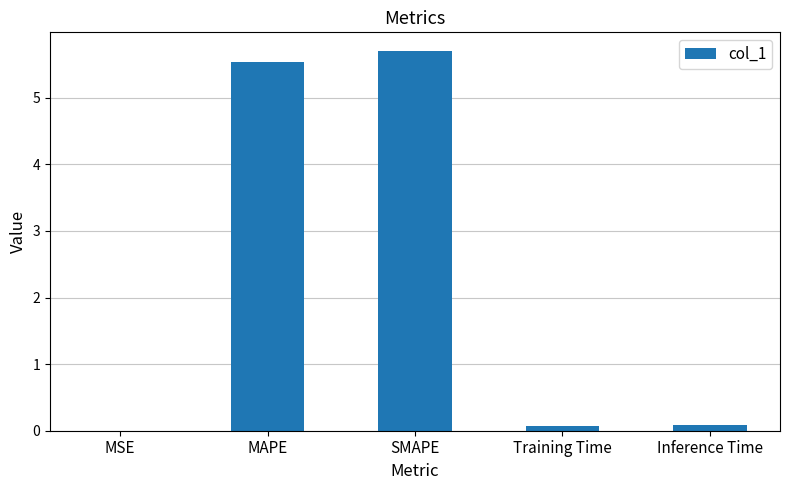

What is the sum of all values?

11.4